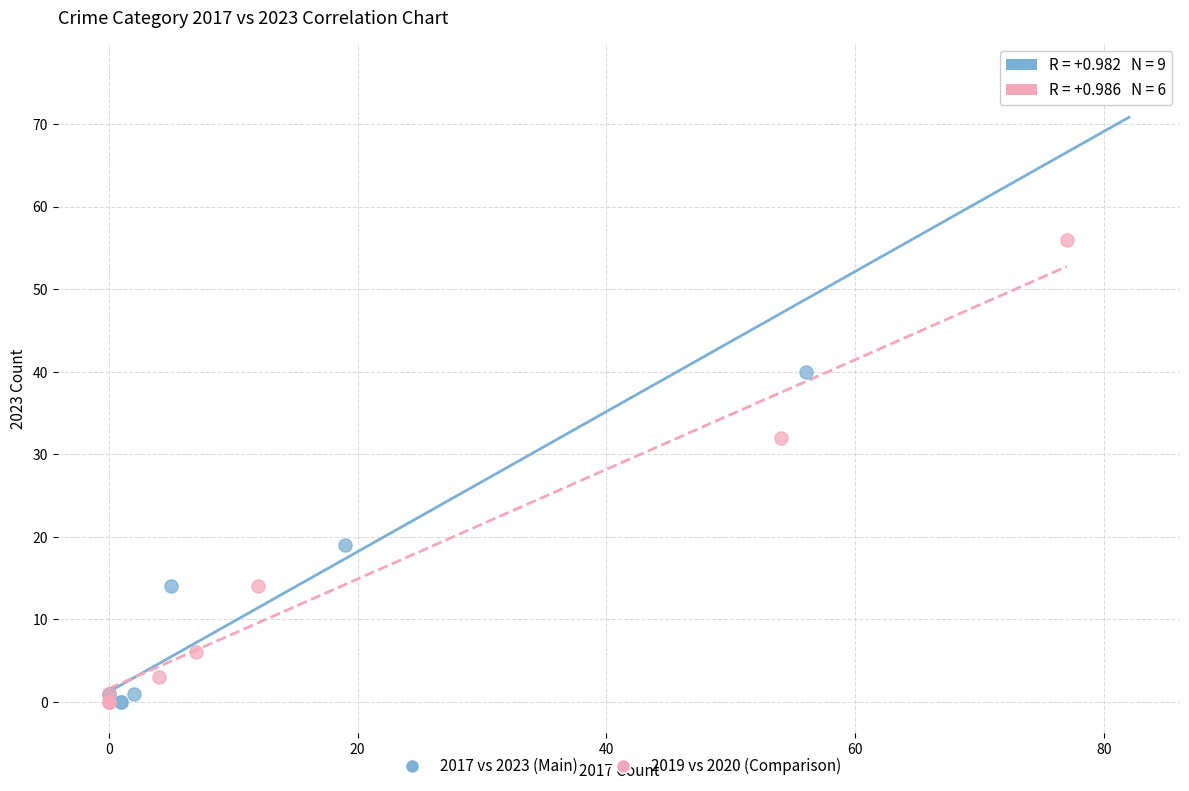

Which series has the largest Y range (max minus min)?

2017 vs 2023 (Main)